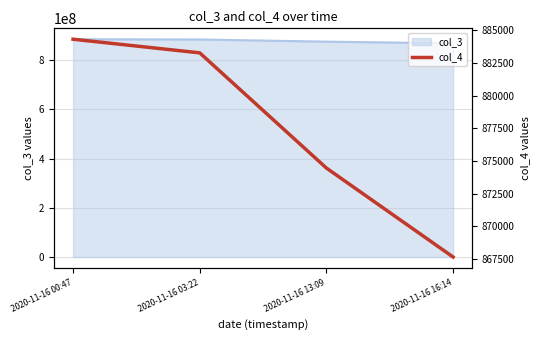

What is the label of the 4th point from the left?

2020-11-16 16:14